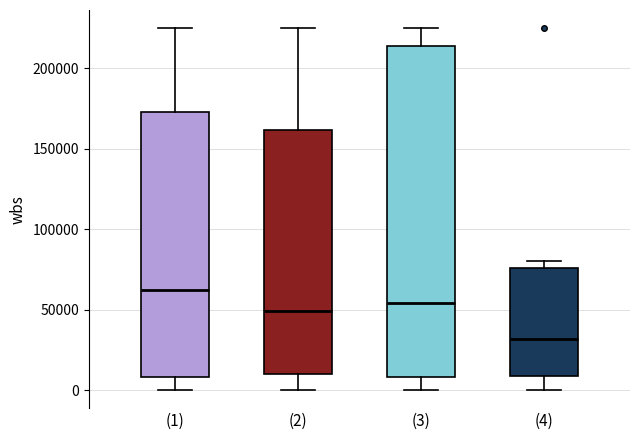

Which box's median line is the highest?

(1)